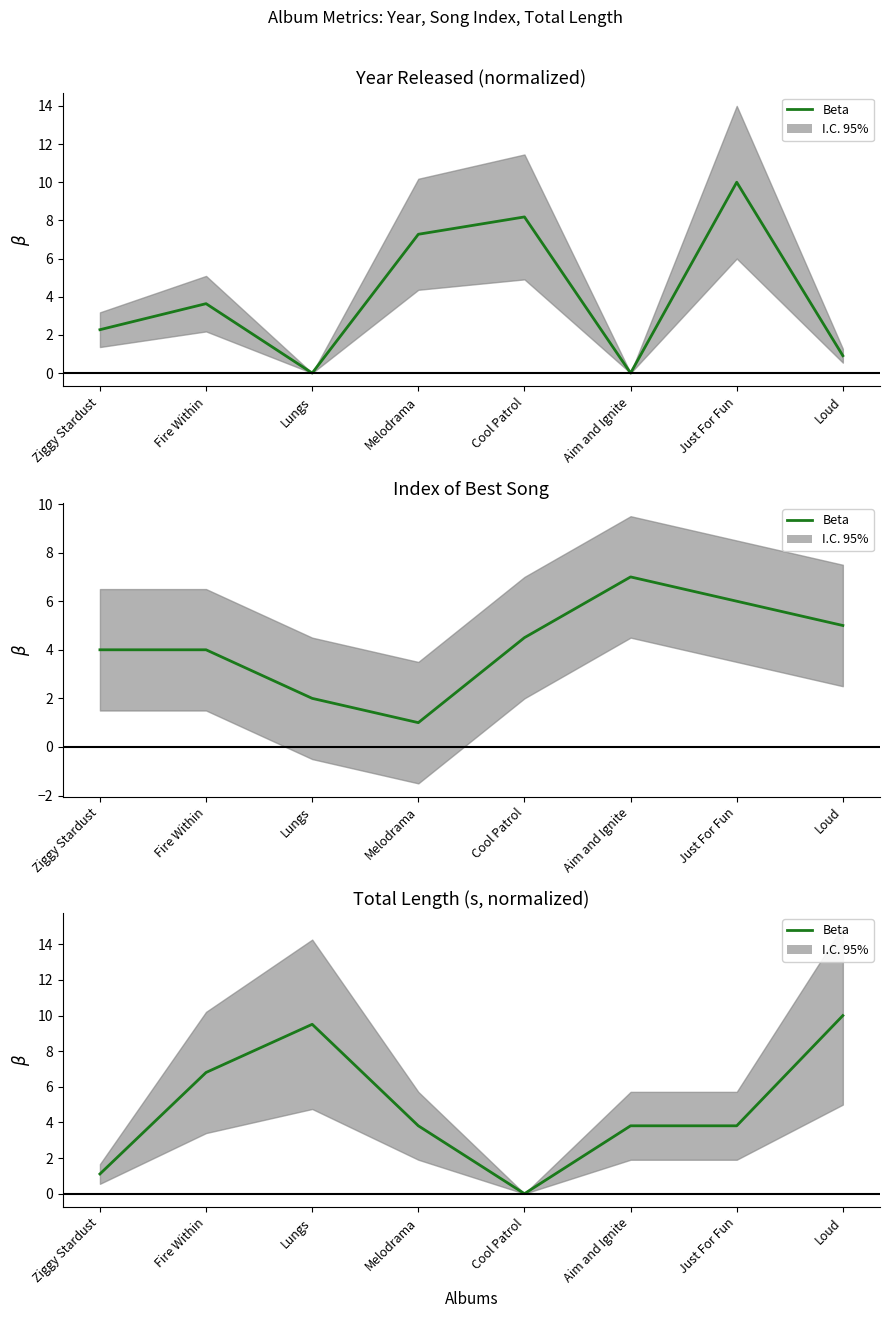

Where does the data first go above 3?

Fire Within